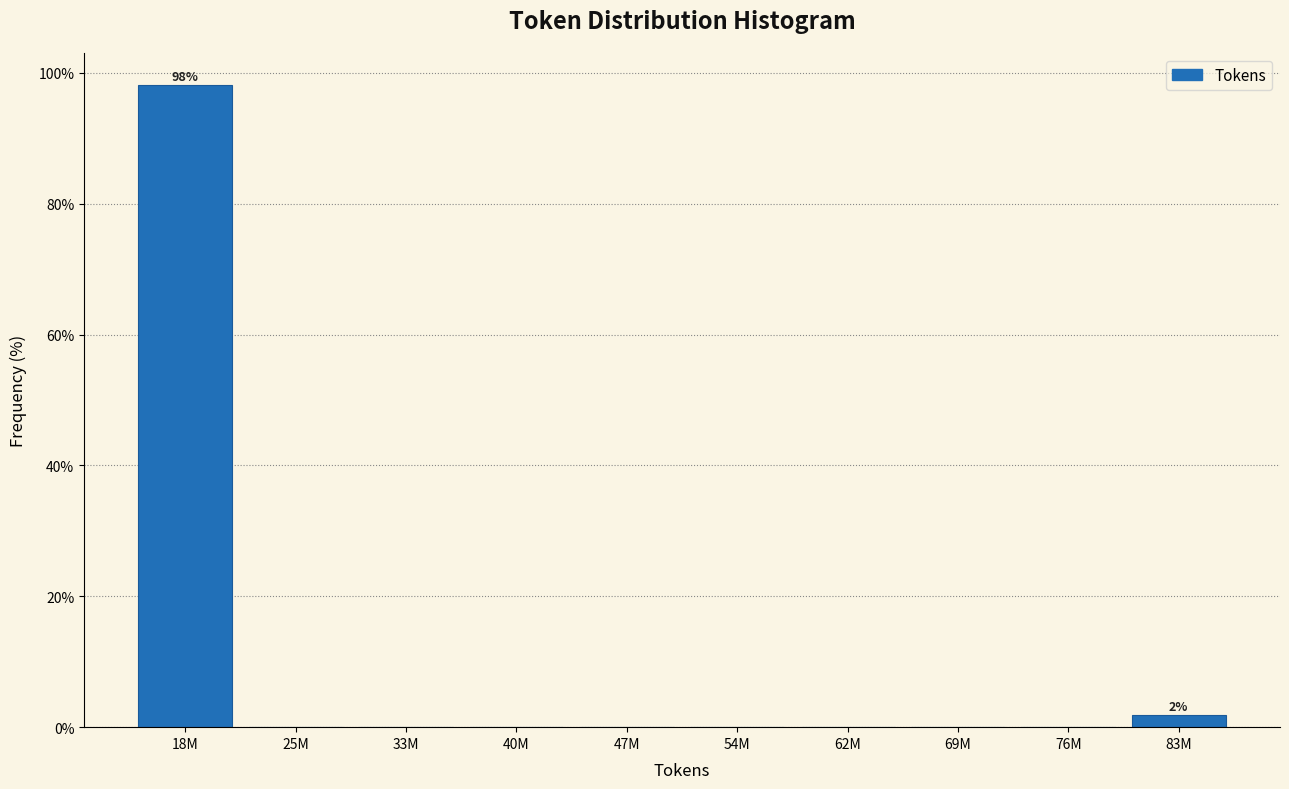

Reading left to right, transcribe all the data shown in this chart.

18M=98.1	25M=0.0	33M=0.0	40M=0.0	47M=0.0	54M=0.0	62M=0.0	69M=0.0	76M=0.0	83M=1.9